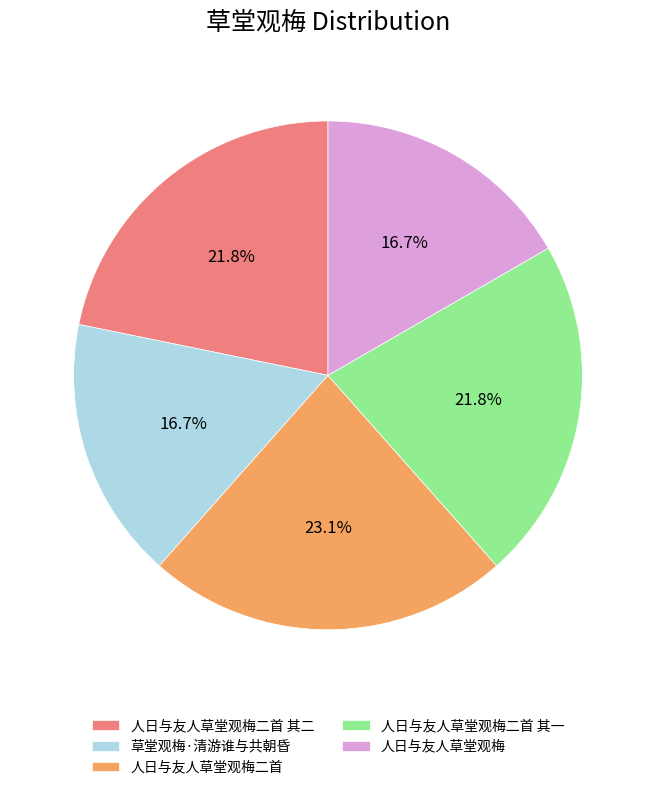

What is the ratio of the value at 草堂观梅·清游谁与共朝昏 to the value at 人日与友人草堂观梅二首?

0.7